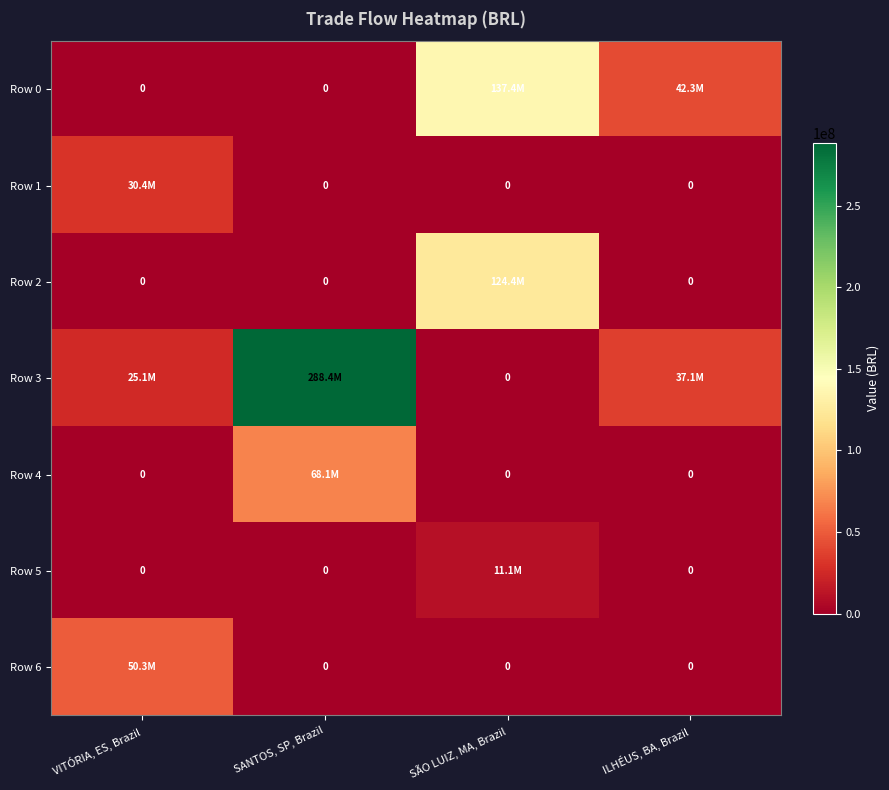

Rank the series by their maximum value, from highest to lowest.

Row 3, Row 0, Row 2, Row 4, Row 6, Row 1, Row 5